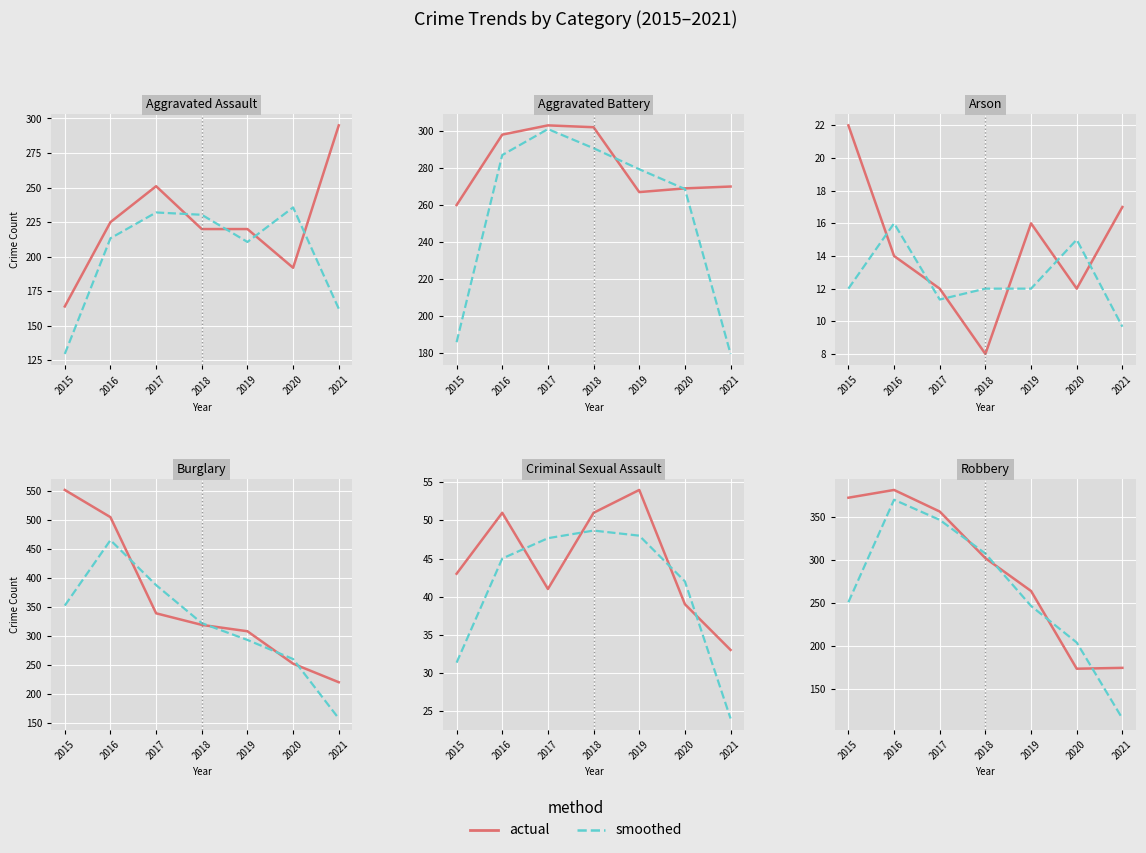

Which category has the highest value across all series?

2016